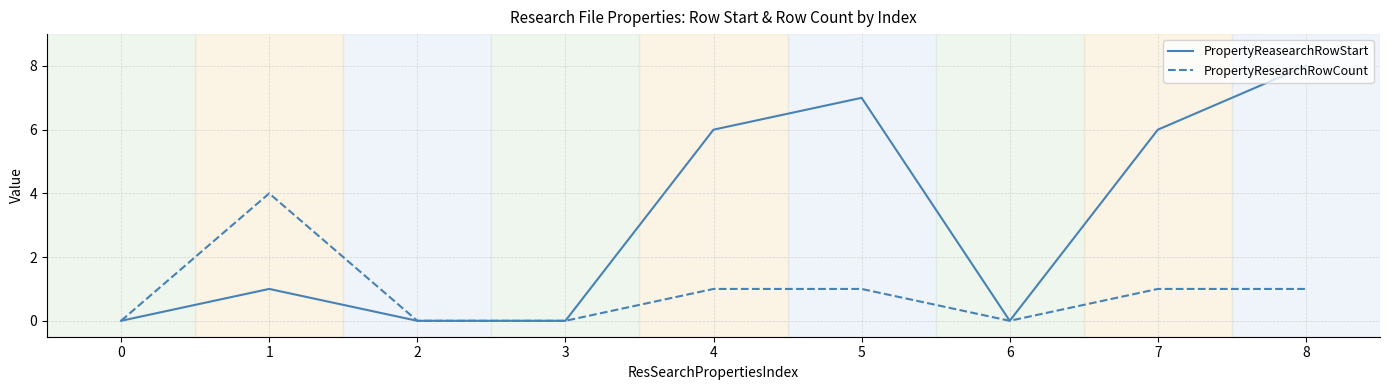

Reading left to right, extract all data points from this chart.

PropertyReasearchRowStart: 0=0	1=1	2=0	3=0	4=6	5=7	6=0	7=6	8=8
PropertyResearchRowCount: 0=0	1=4	2=0	3=0	4=1	5=1	6=0	7=1	8=1